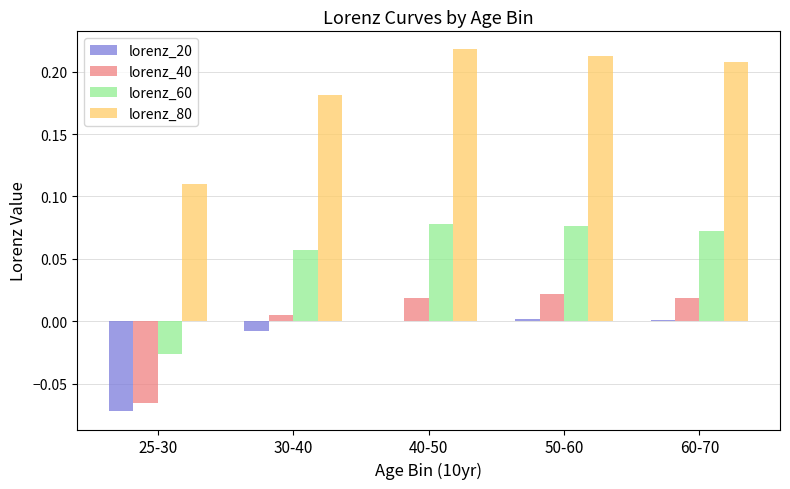

Is it true that lorenz_60 equals 0.0 at 50-60?

False